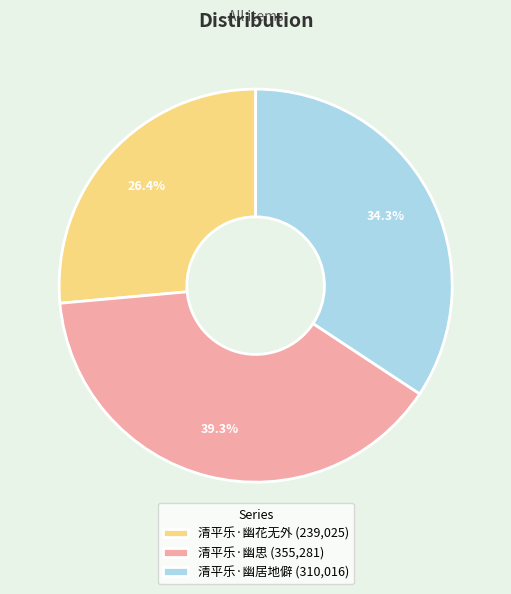

Is 清平乐·幽思 the majority of the pie?

No